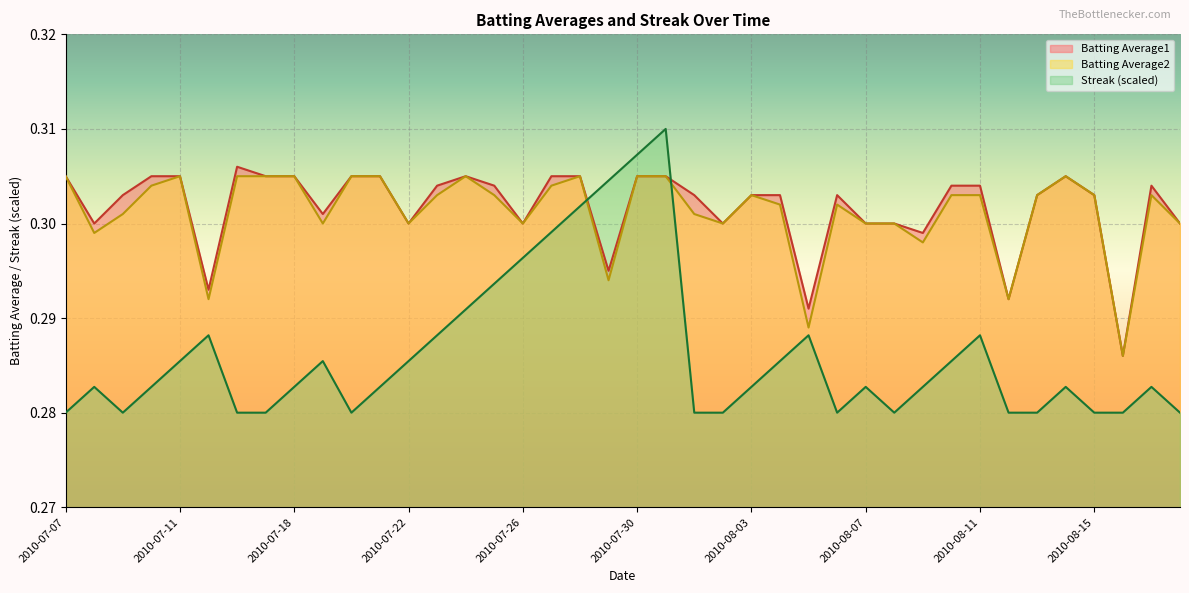

What is the sum of the Streak values at 2010-07-11 and 2010-08-04?

0.6